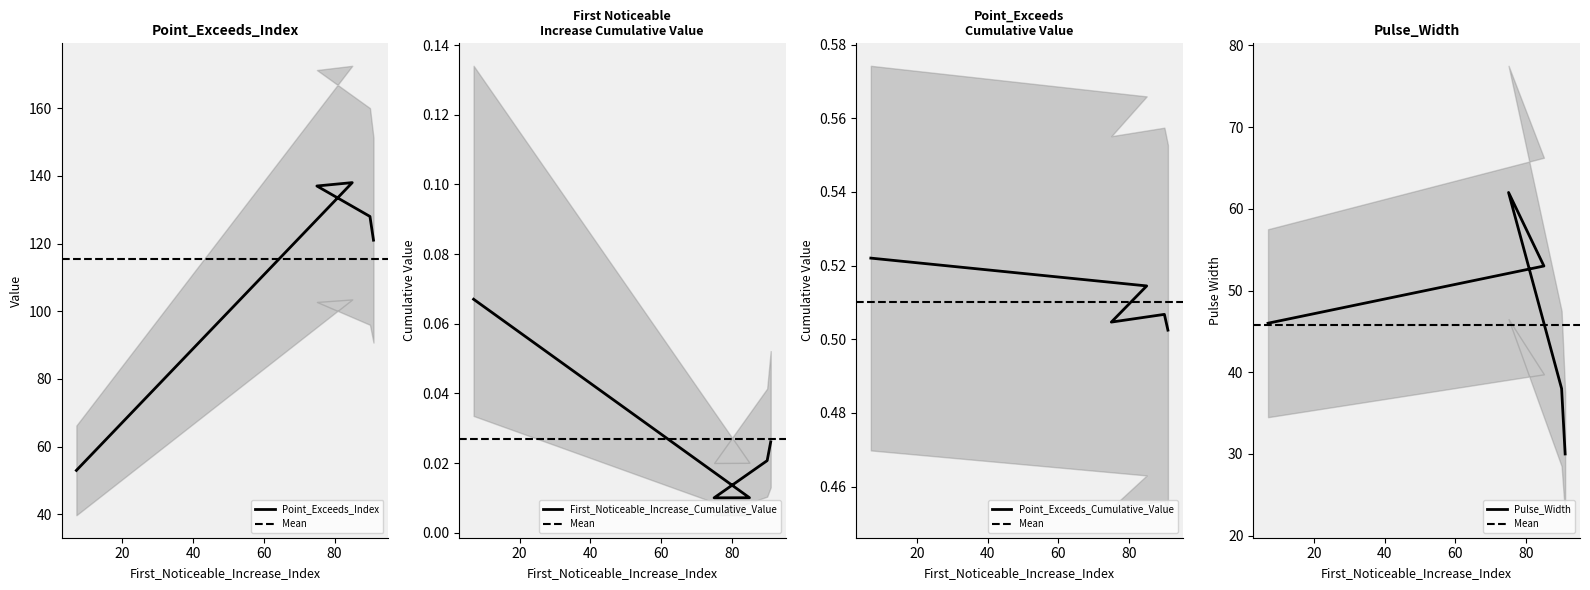

Is it true that Point_Exceeds_Index equals 44.6 at 90?

False